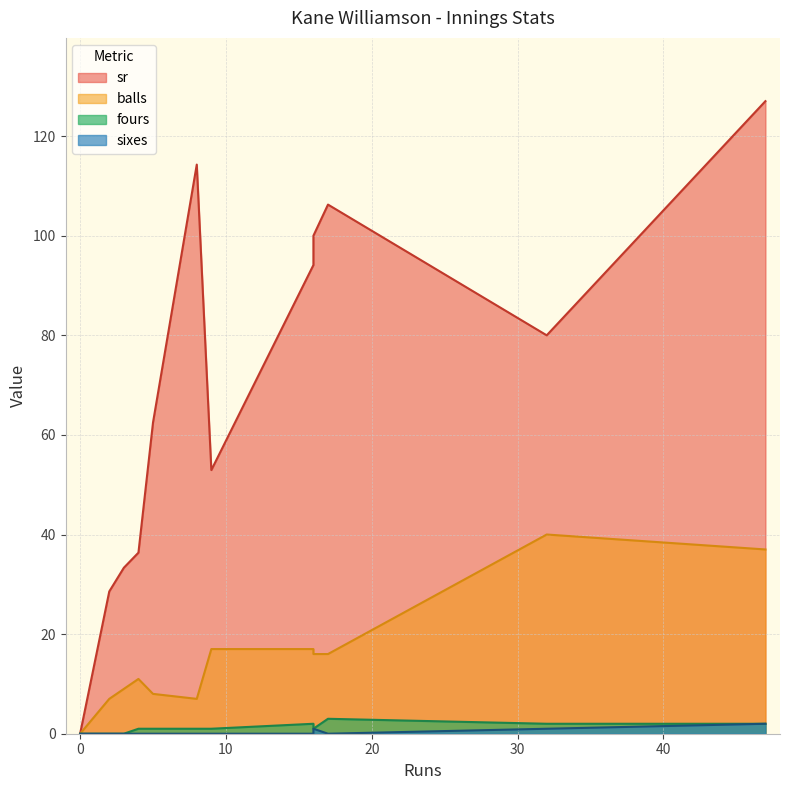

At which label is sixes closest to 1?

32